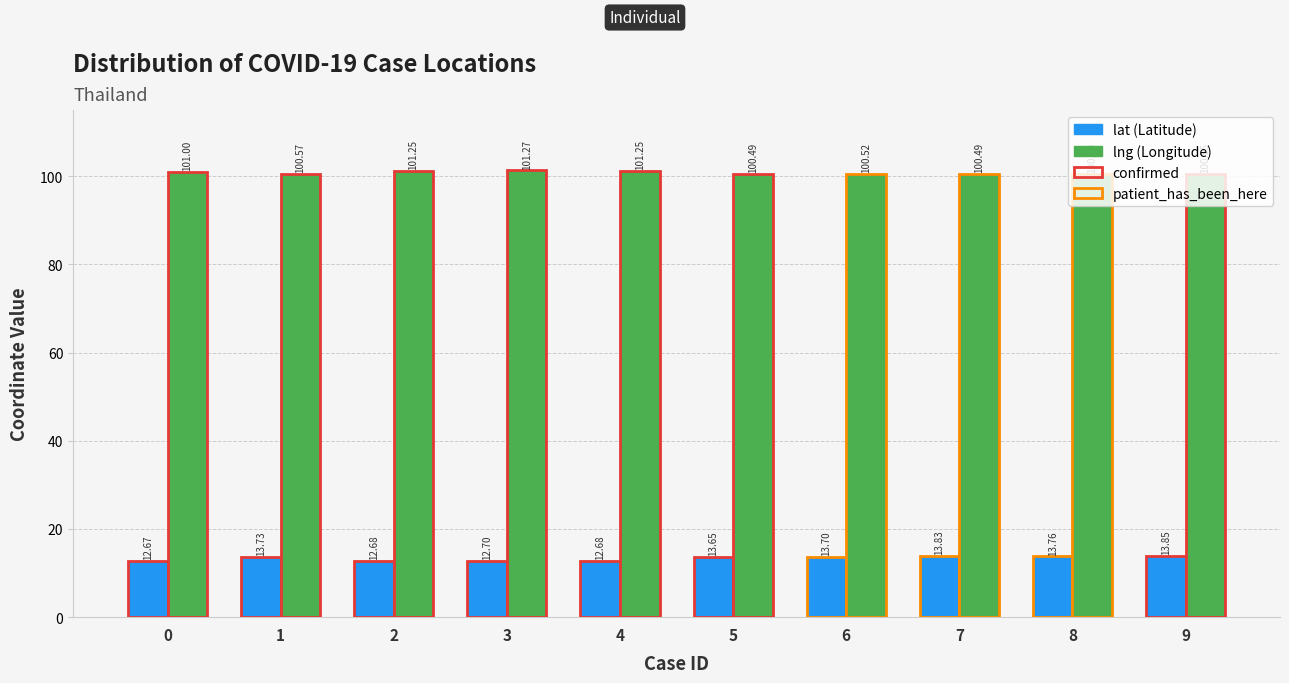

What is the spread (max minus min) of values at 2?

88.6